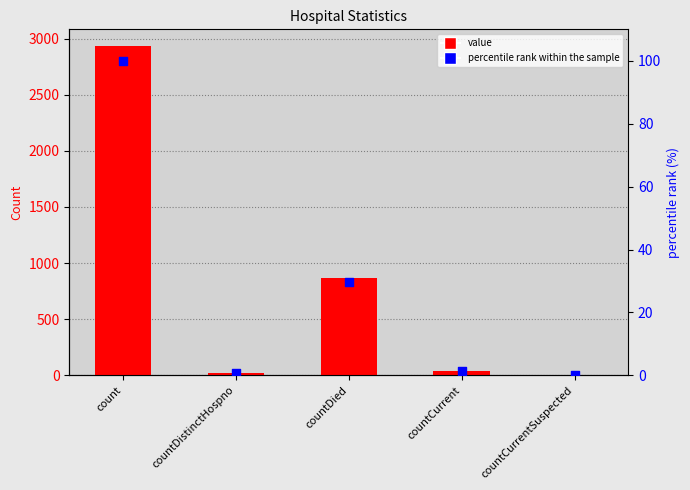

What is the total value across all series at count?

3035.0